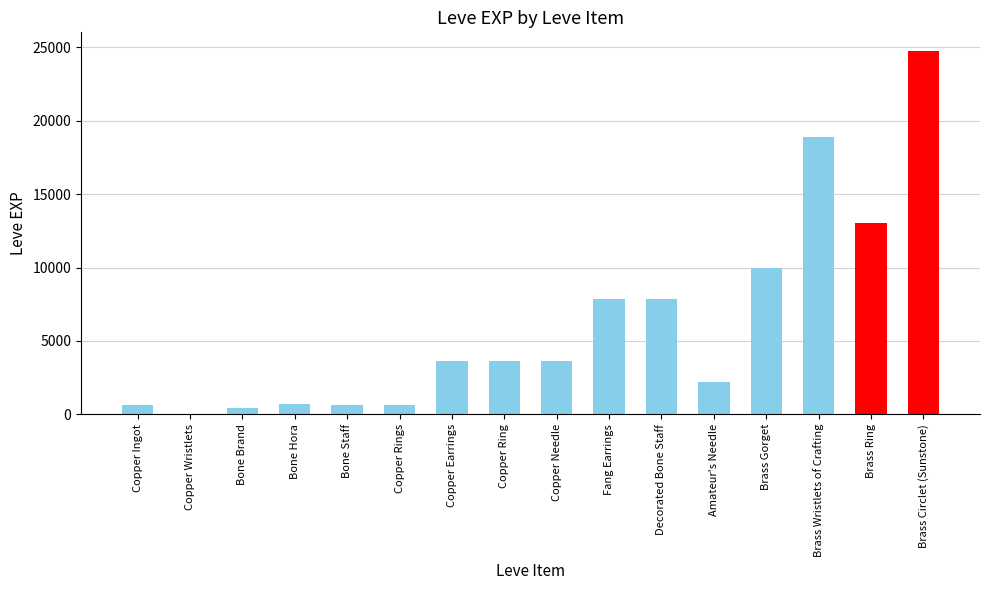

Where is the data nearest to the value 12395?

Brass Ring